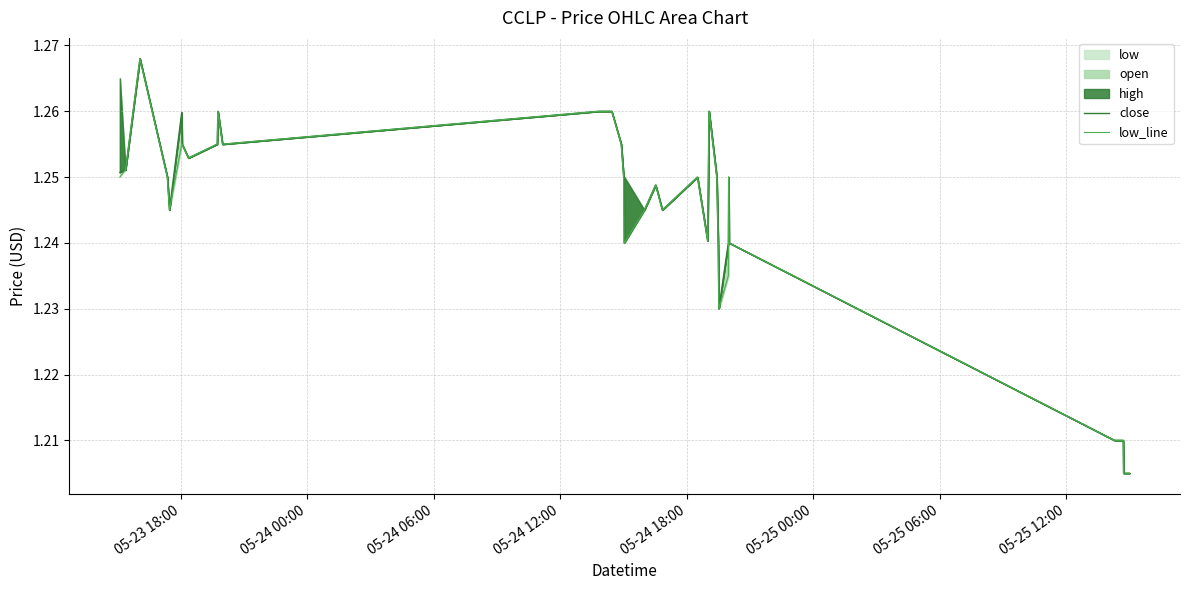

What is the greatest value displayed?

1.3